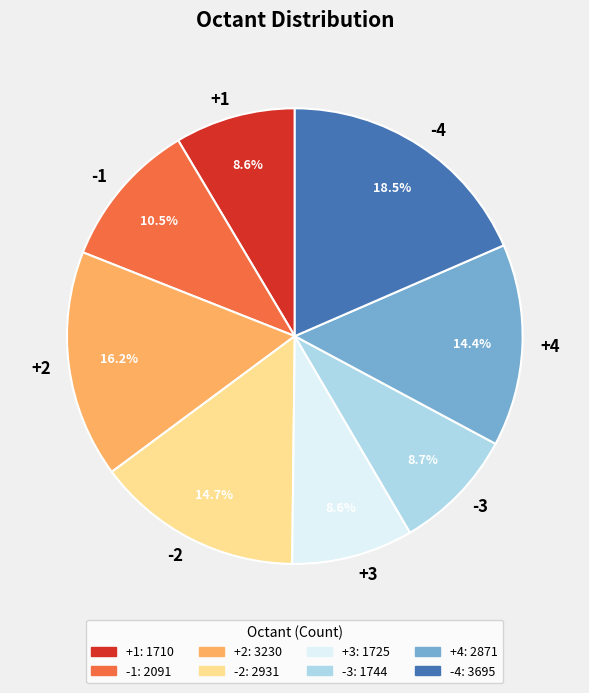

What is the total percentage of +4 and +2?

30.5%